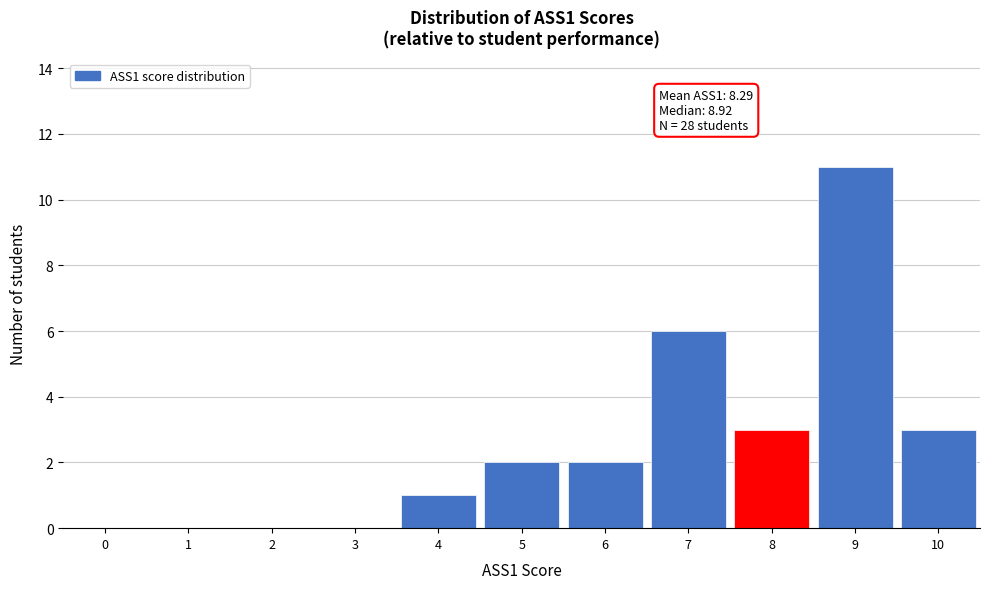

Reading right to left, what are all the values shown in this chart?

10=3	9=11	8=3	7=6	6=2	5=2	4=1	3=0	2=0	1=0	0=0